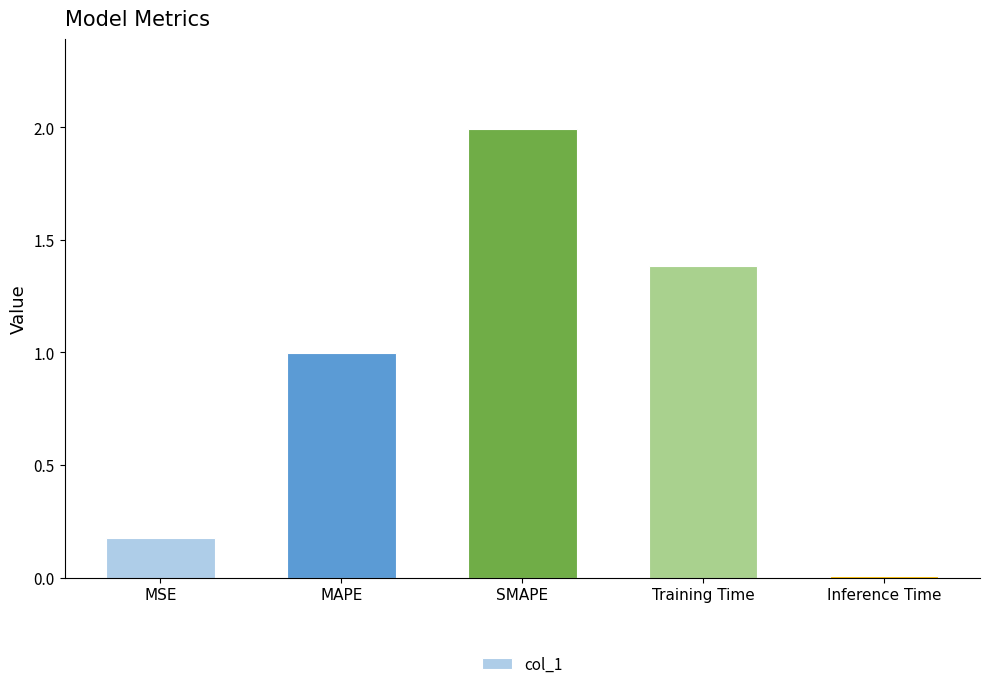

Is it true that the value at MAPE is 1.0?

True